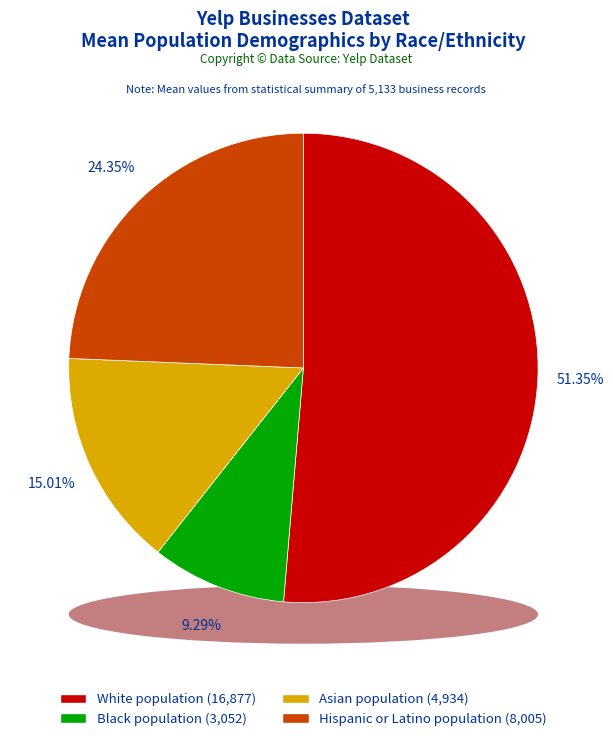

How many slices are in this pie chart?

4